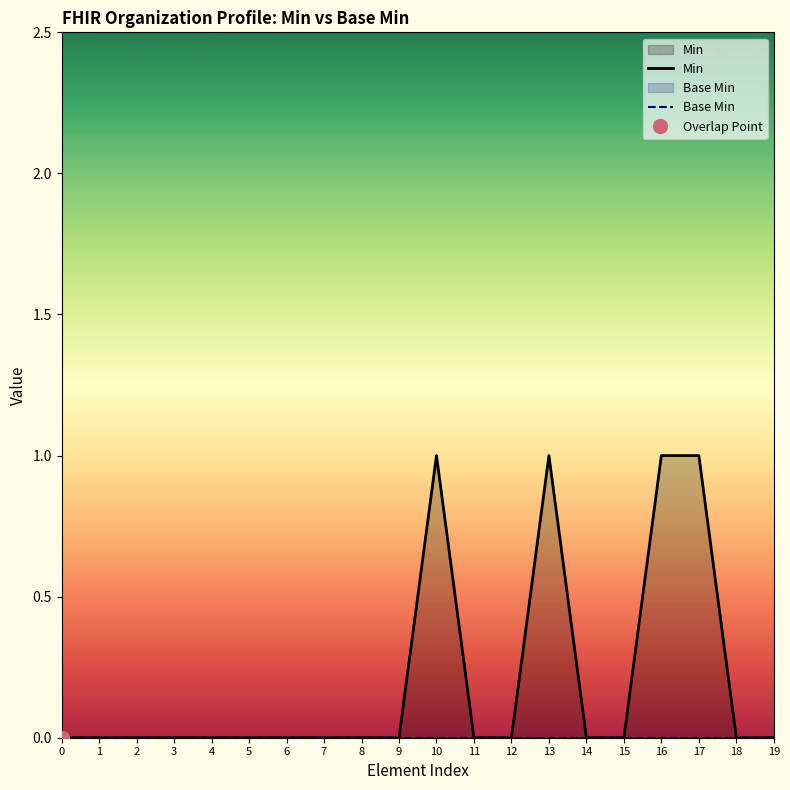

True or false: Min and Base Min cross at least once.

False